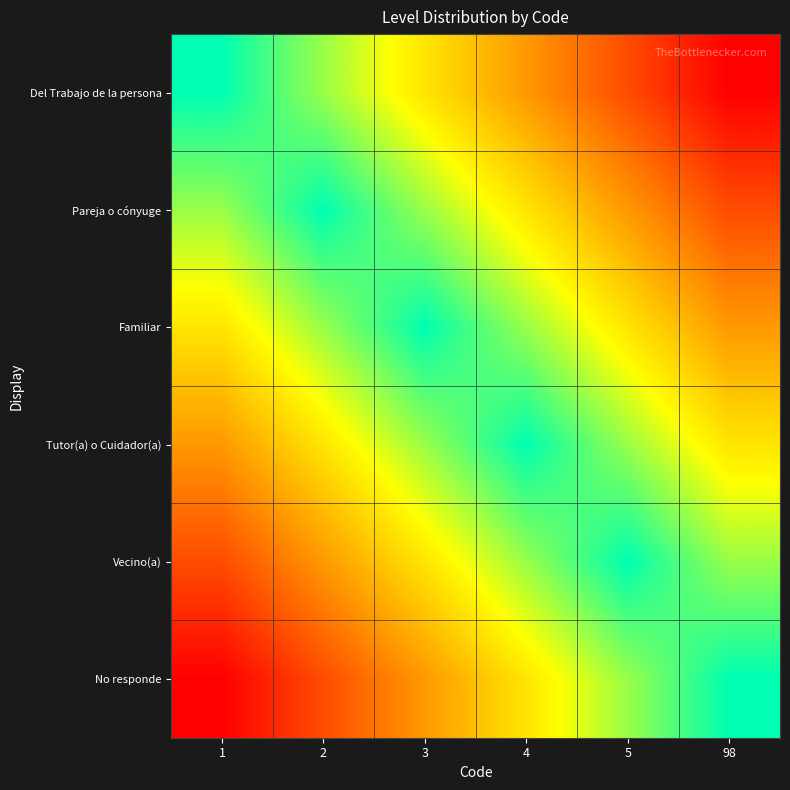

At which category does the chart reach its minimum across all series?

98